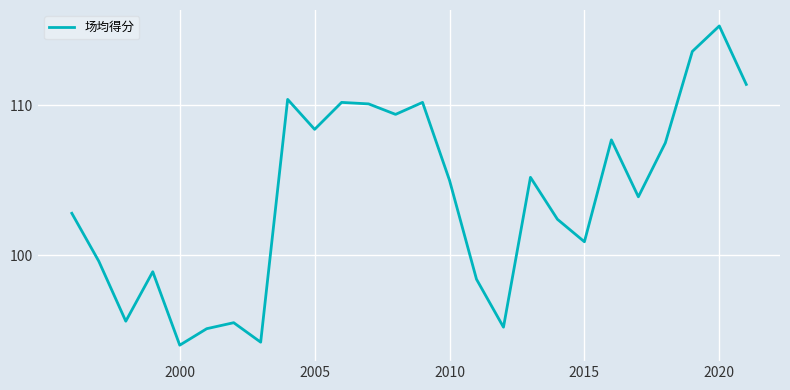

What is the smallest value displayed?

94.0